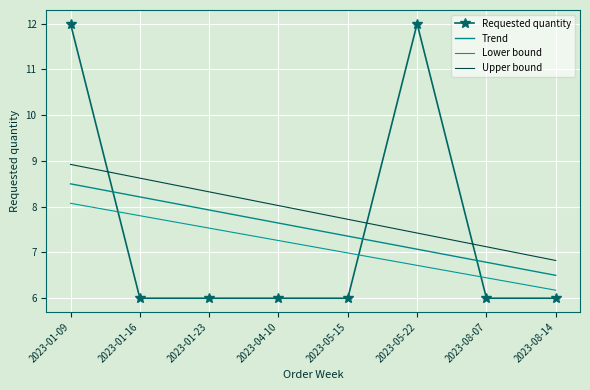

How many lines are shown in the chart?

4